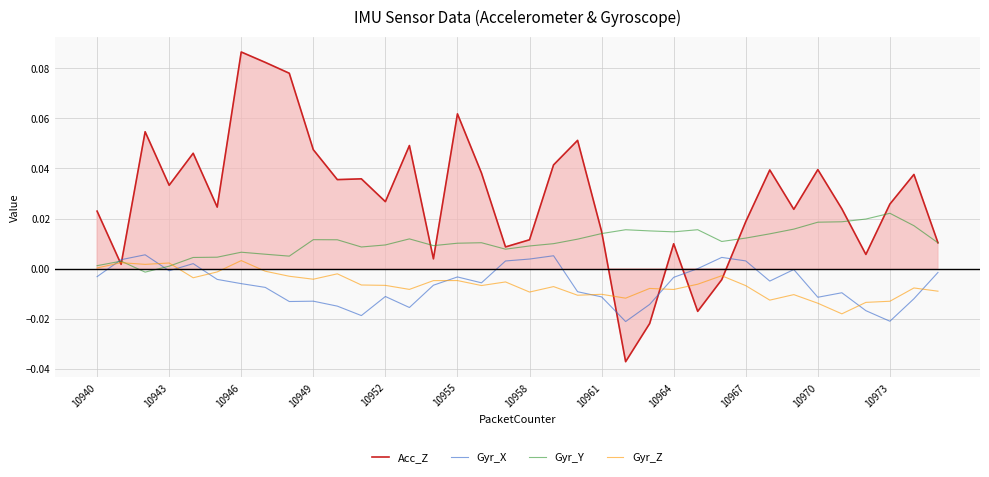

Does the chart display data point markers on the line(s)?

No